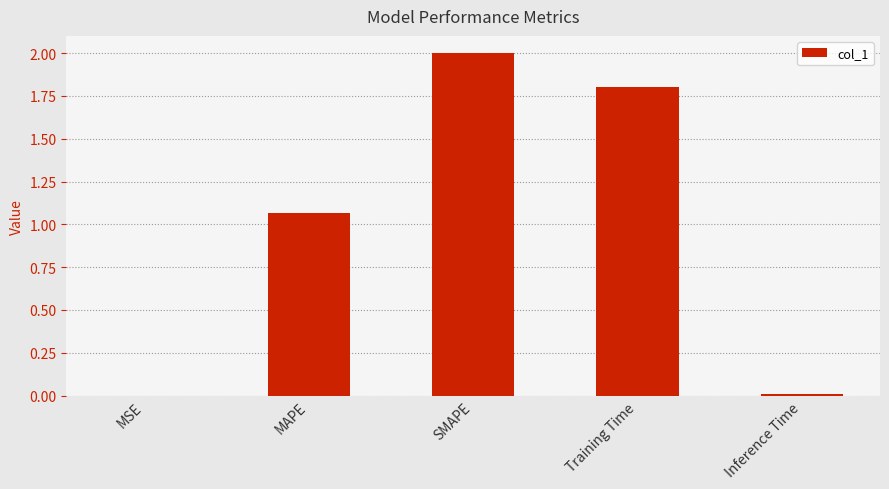

Is it true that the value at Inference Time is 0.0?

True